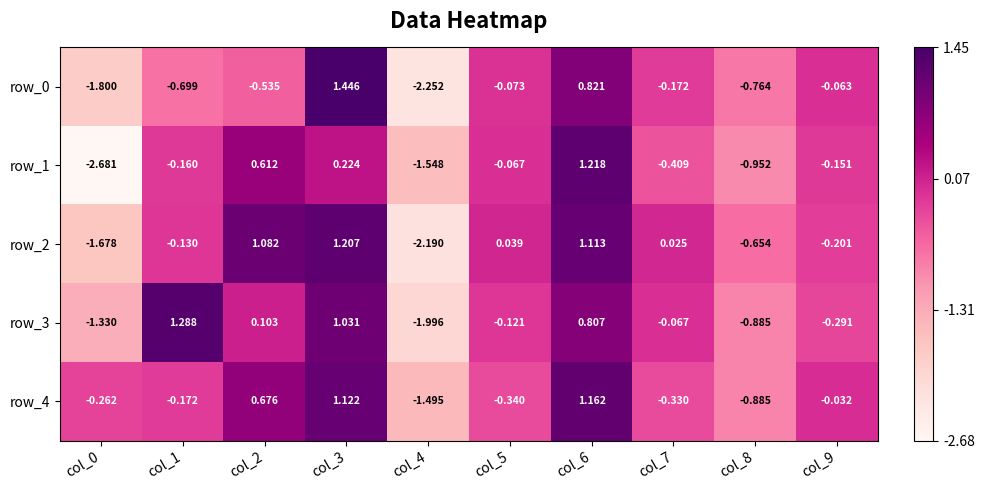

Is the value of row_3 at col_5 greater than the value of row_0 at col_6?

No